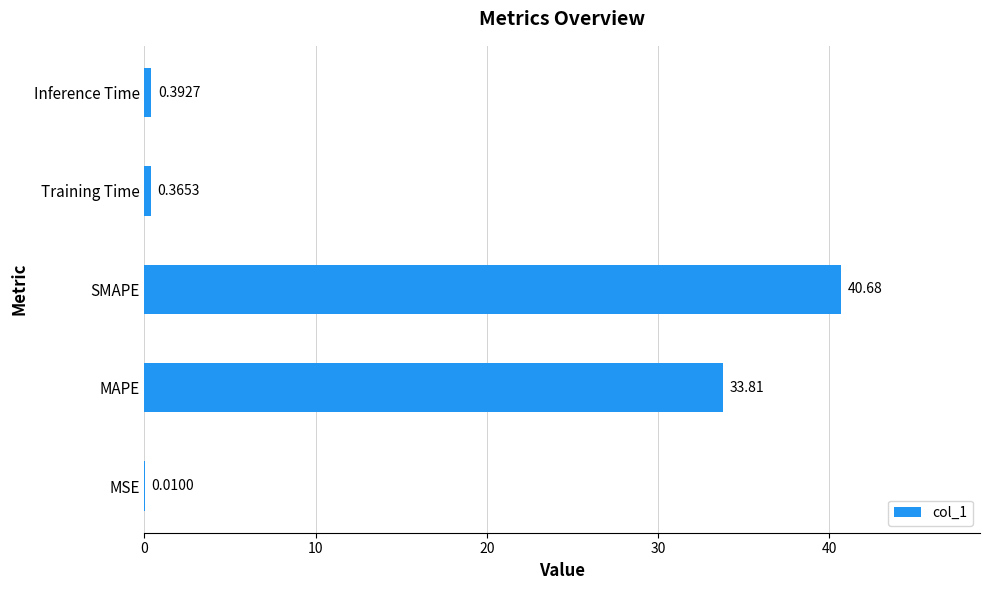

What is the change in value from MSE to Training Time?

+0.4